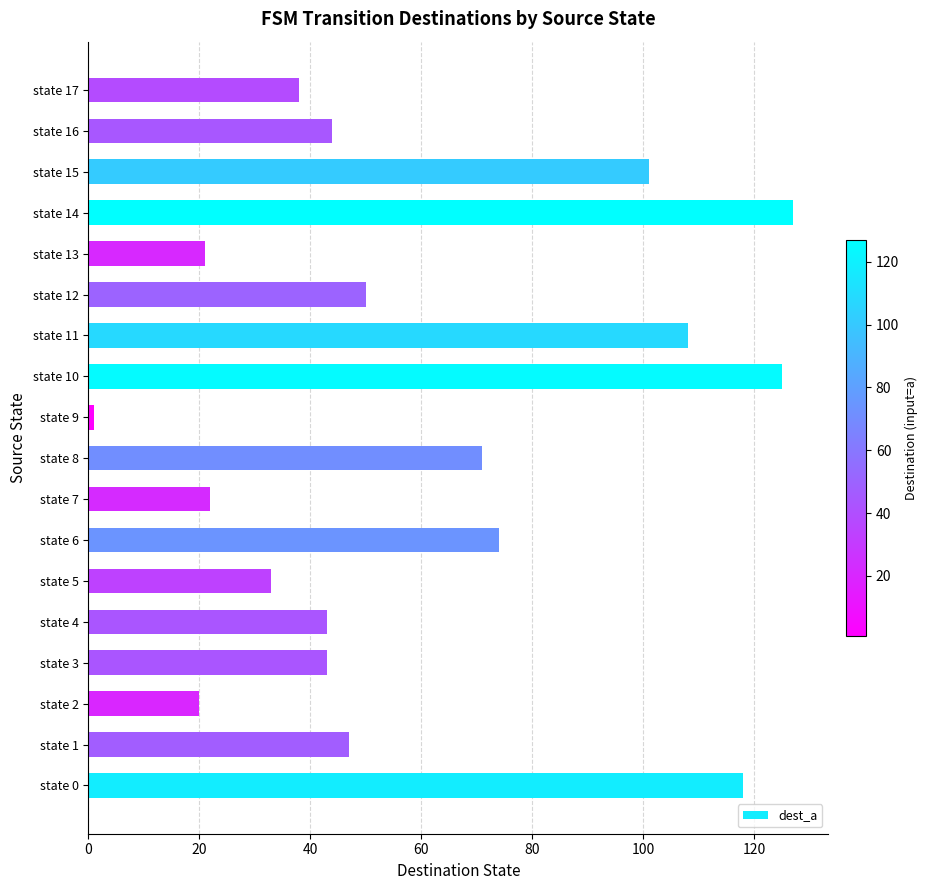

What is the difference between the values at state 16 and state 5?

11